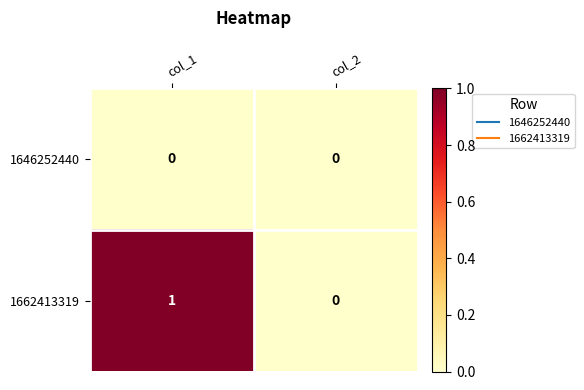

Is it true that 1646252440 equals 0 at col_2?

True